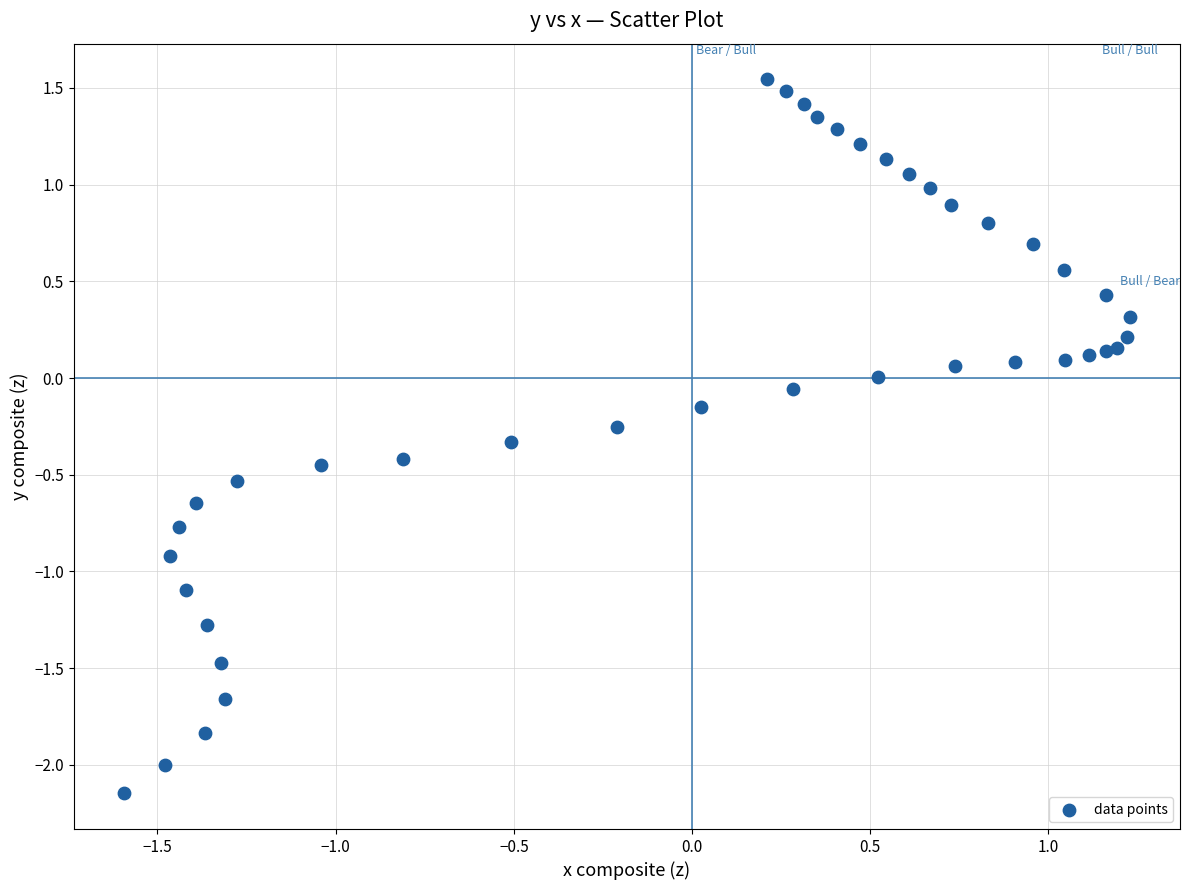

What is the range of X values (max minus min)?

2.8